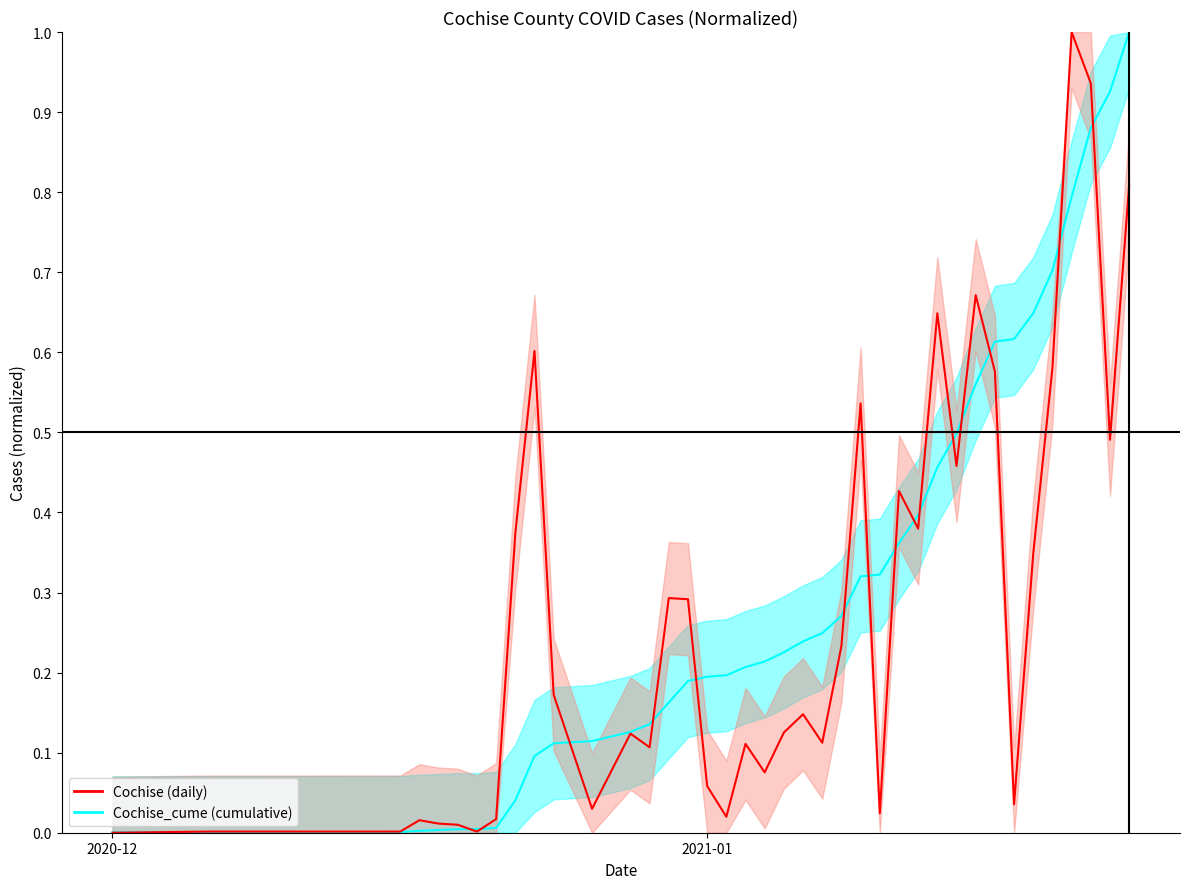

Which label corresponds to the smallest value in the chart?

2020-12